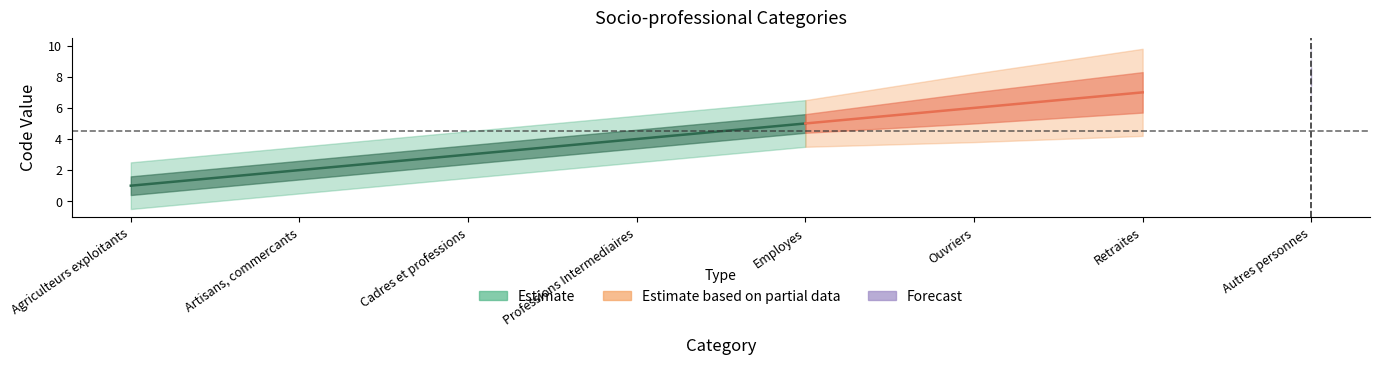

What is the sum of all values?

36